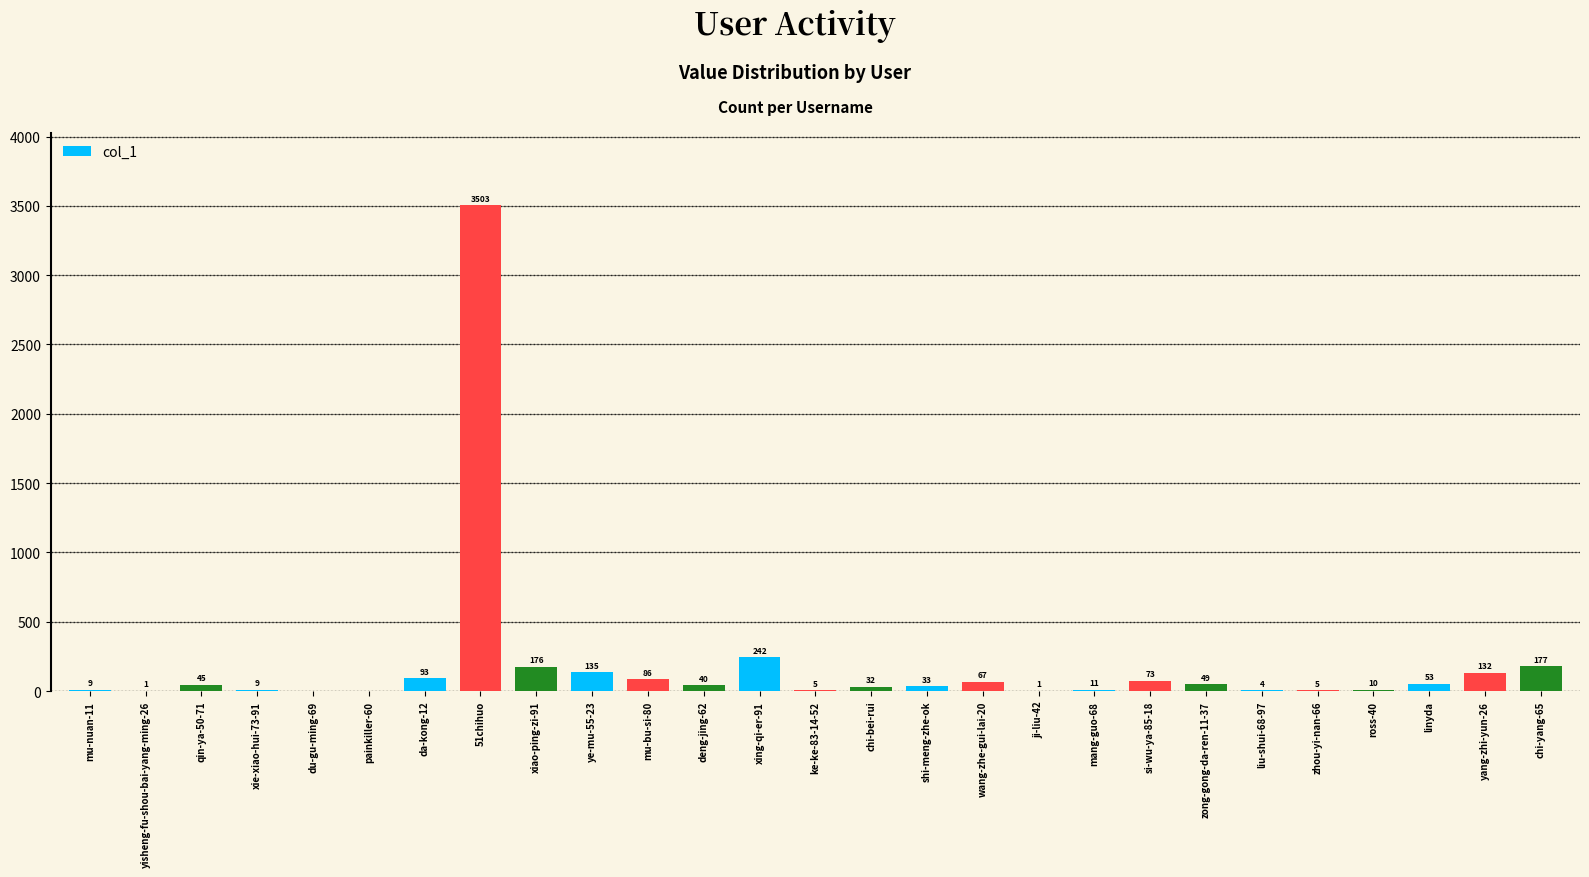

What is the greatest value displayed?

3503